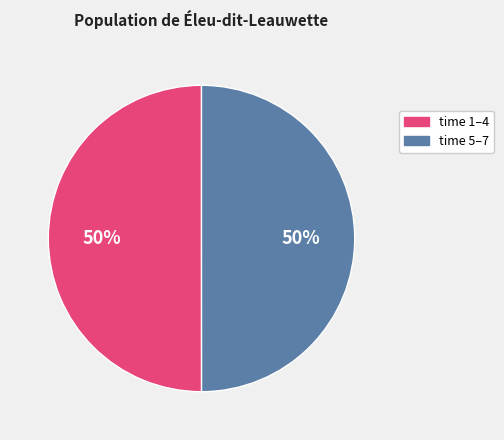

To the nearest percent, what is the average slice percentage?

50%